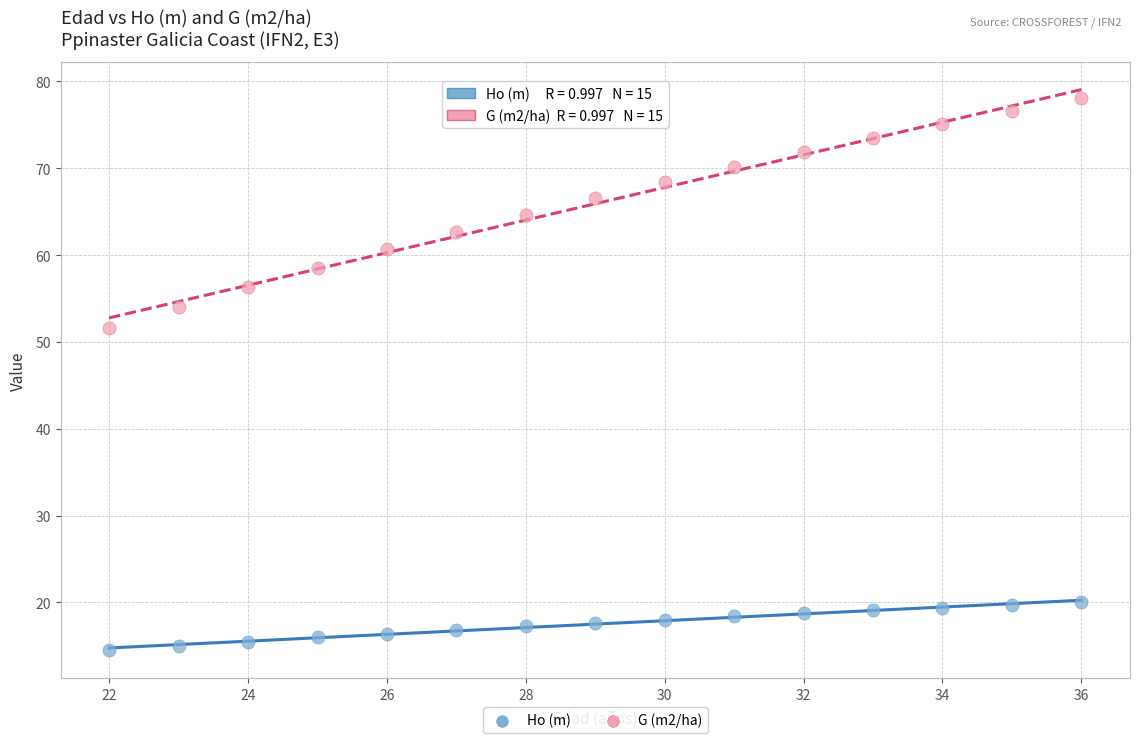

Across all data points, what is the range of X values (max minus min)?

14.0